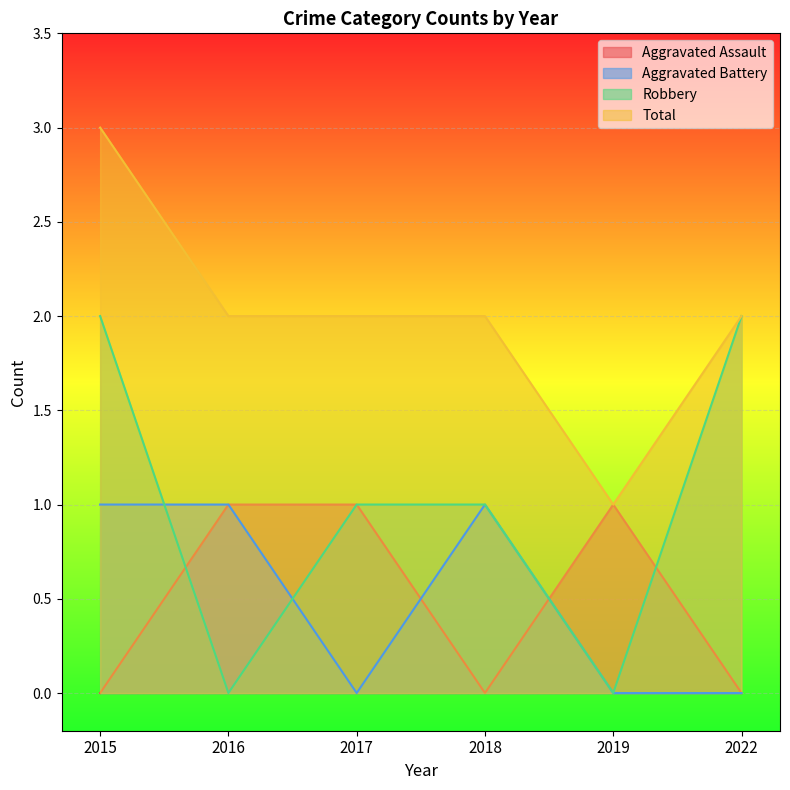

True or false: Total has a value of 1 at 2019.

True